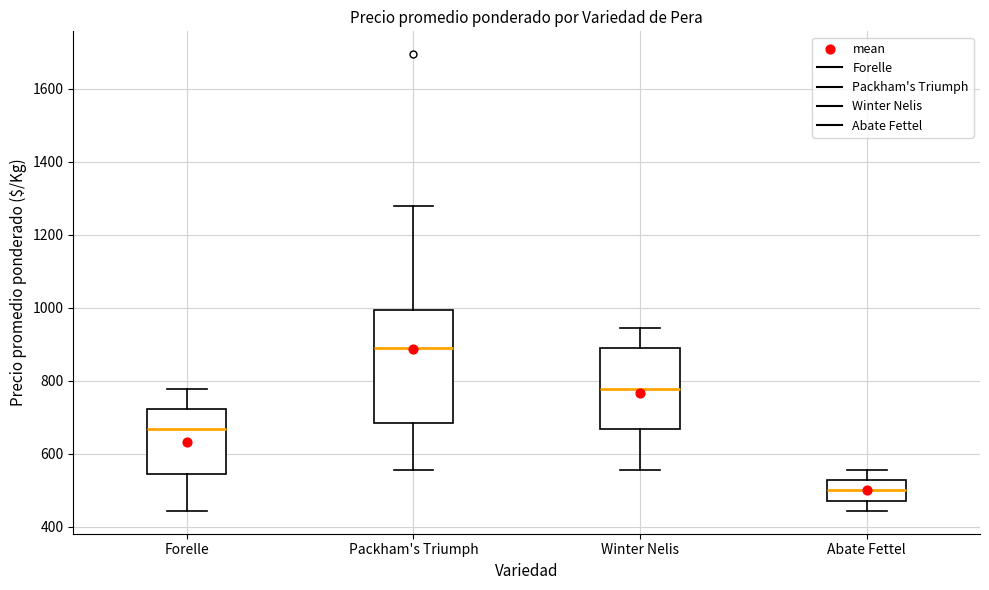

Where is the upper edge of the box for Abate Fettel on the y-axis? The values are not printed on the chart, so give them approximately, as read against the axis.

520